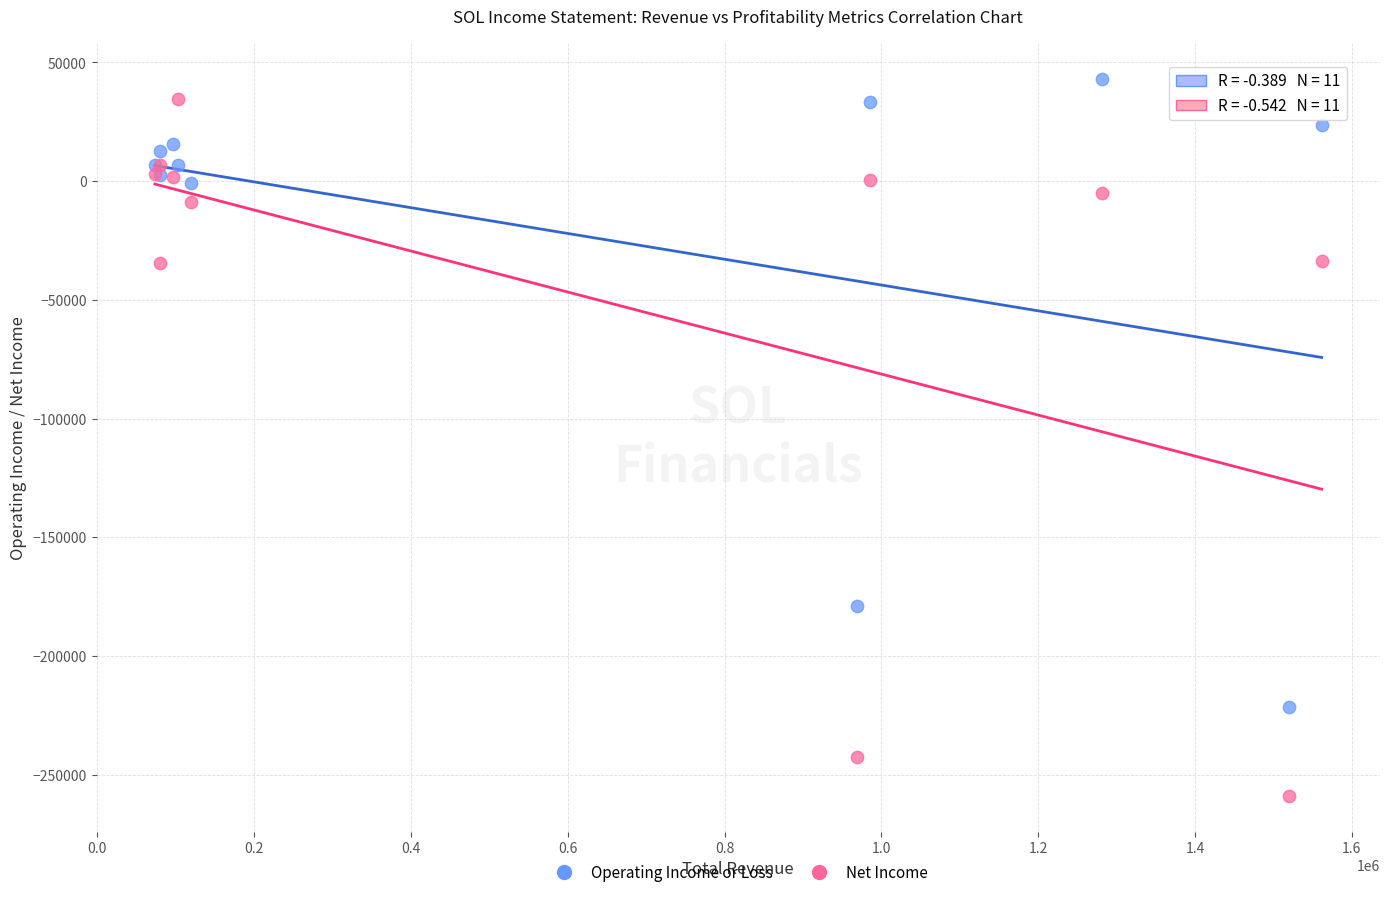

What is the X range (max minus min) for the scatter plot?

1488000